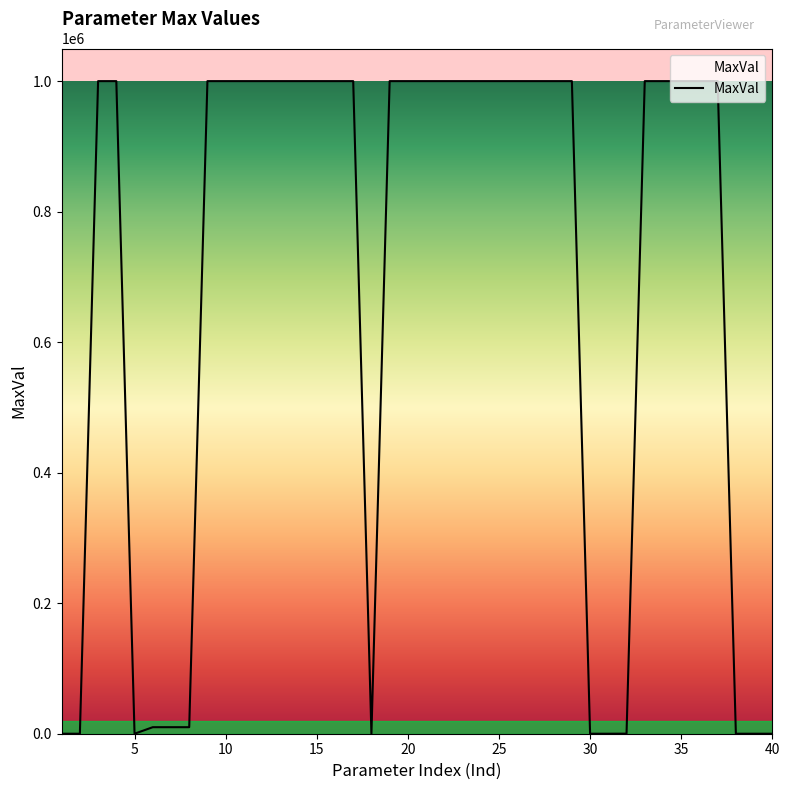

What is the difference between the second highest and minimum values?

999999